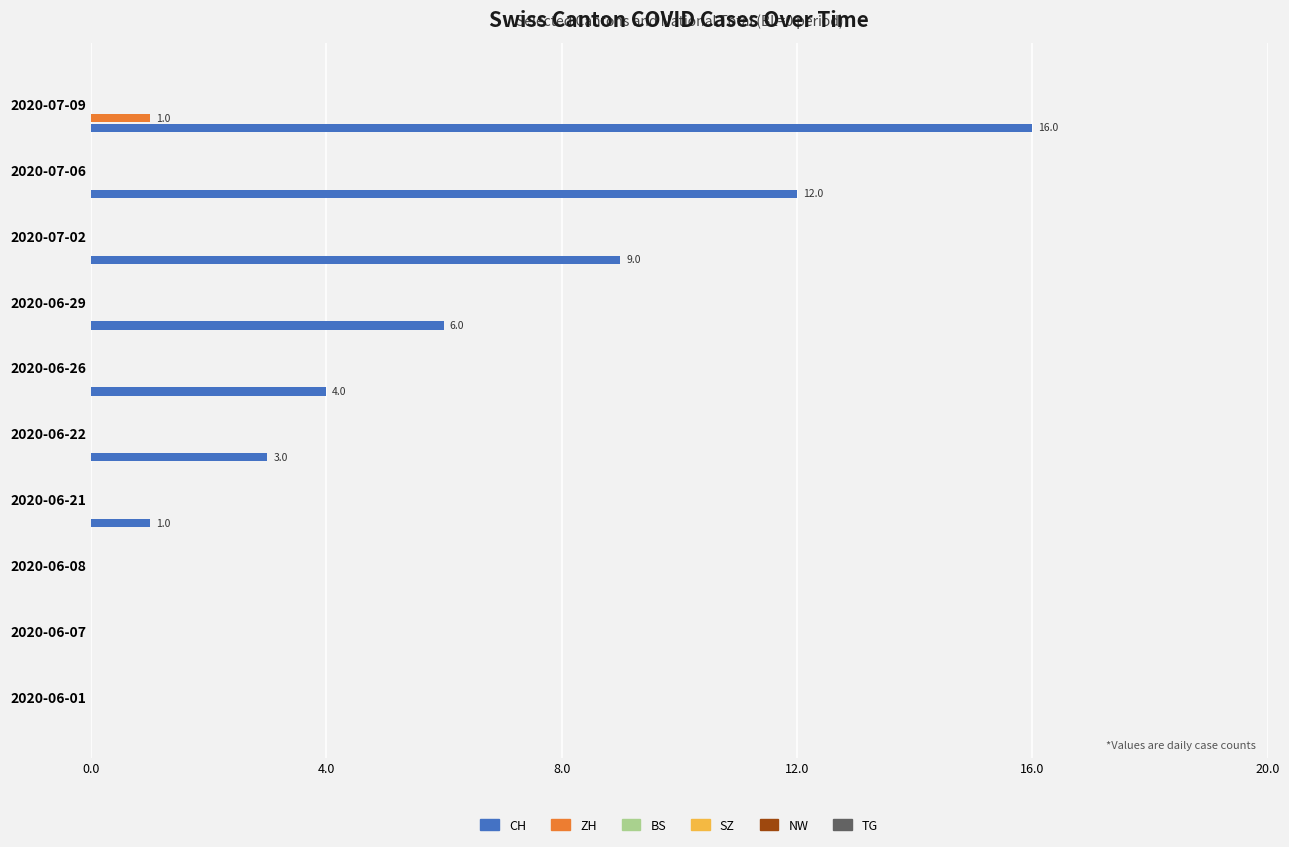

Count the number of categories in the chart.

10